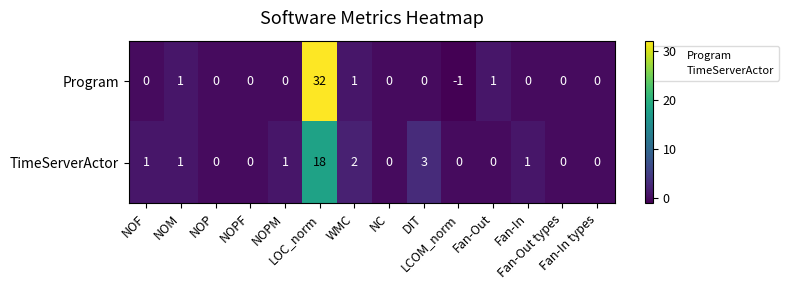

Which series has the largest total across all categories?

Program